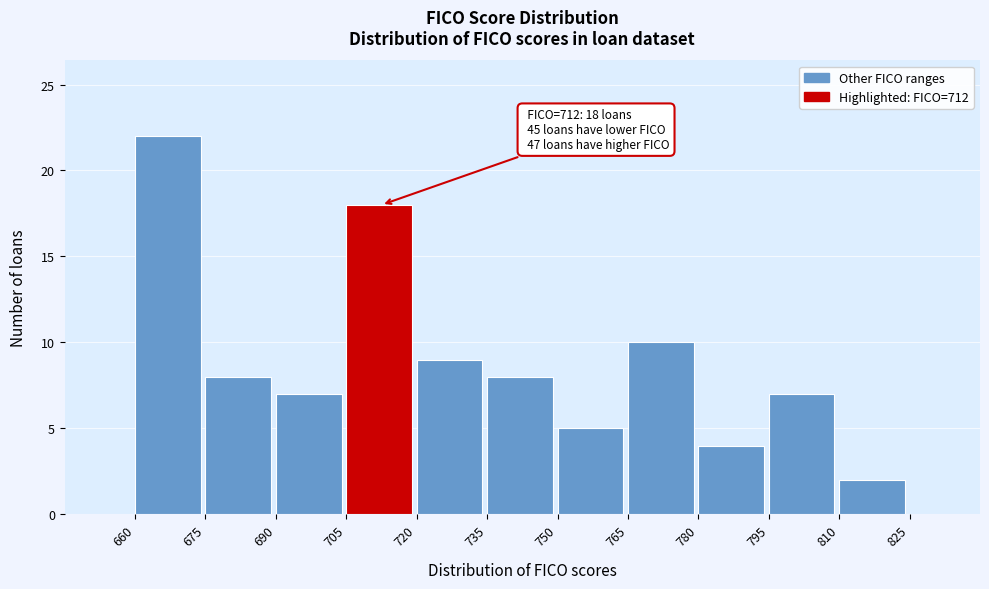

Over which range of the x-axis is the bar tallest?

660 to 675